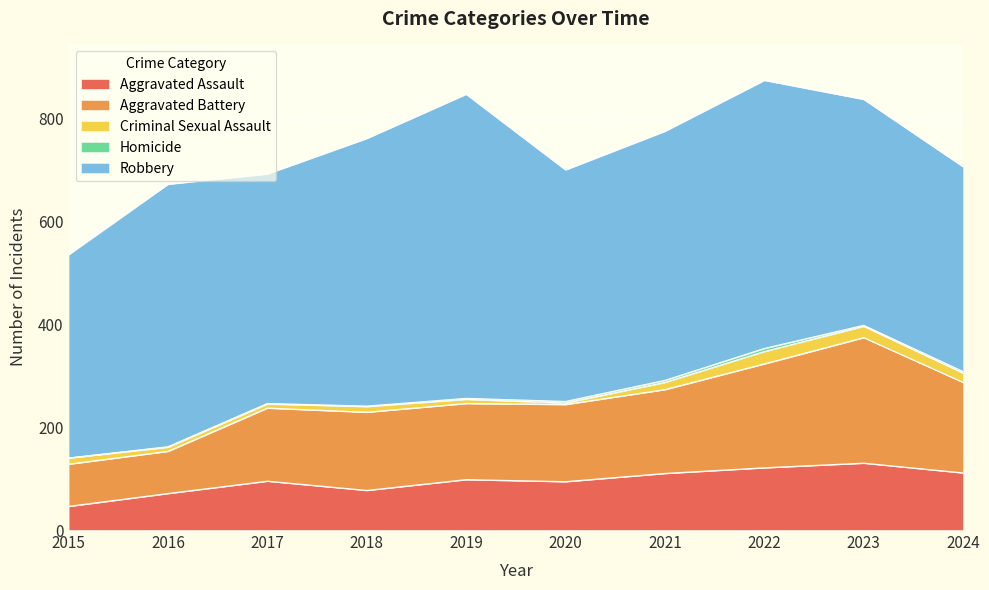

What is the value of the Criminal Sexual Assault point at the 2nd from the left?

8